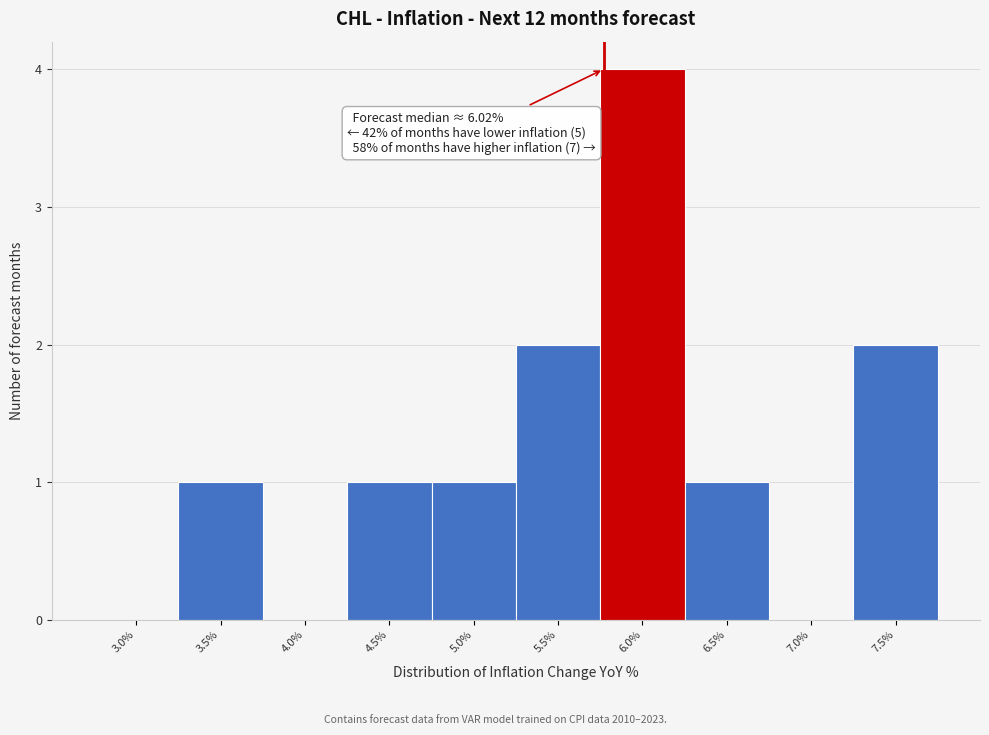

Reading left to right, transcribe all the data shown in this chart.

3.0%=0	3.5%=1	4.0%=0	4.5%=1	5.0%=1	5.5%=2	6.0%=4	6.5%=1	7.0%=0	7.5%=2